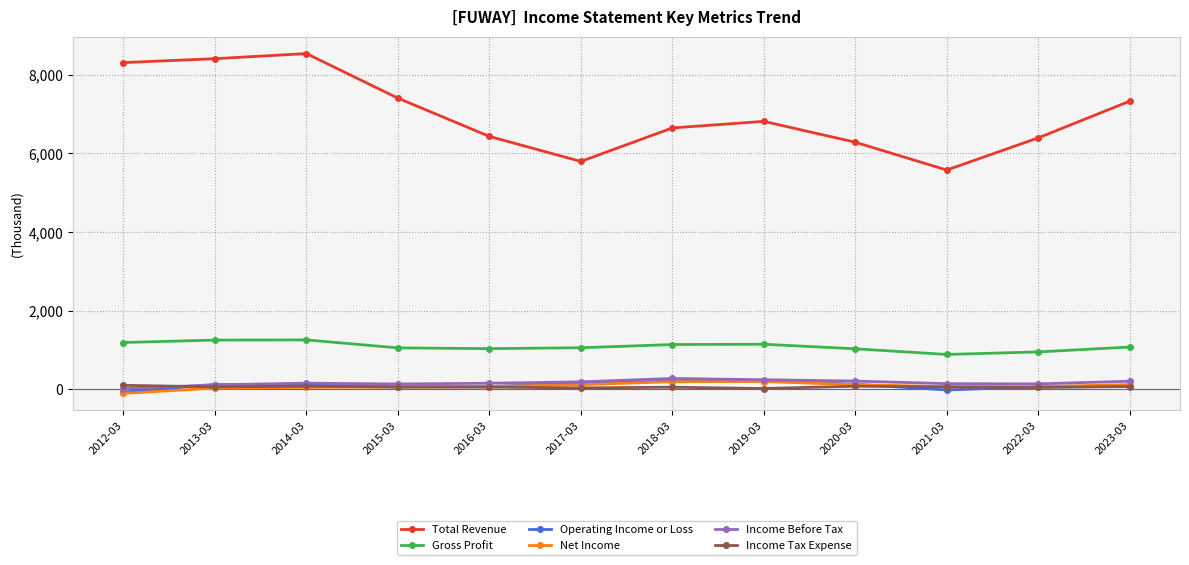

What is the label of the 11th point from the left?

2022-03